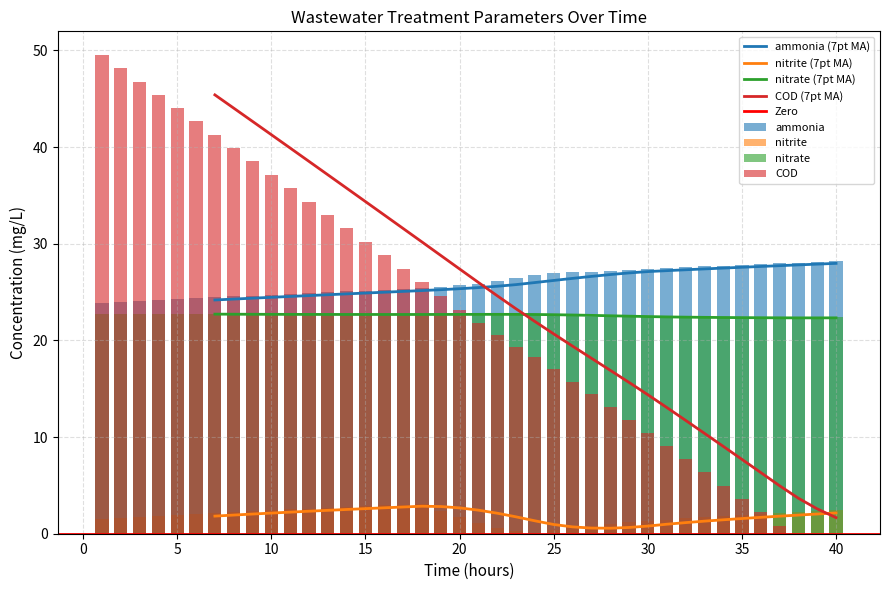

True or false: nitrite has a value of 3.1 at 19.

False